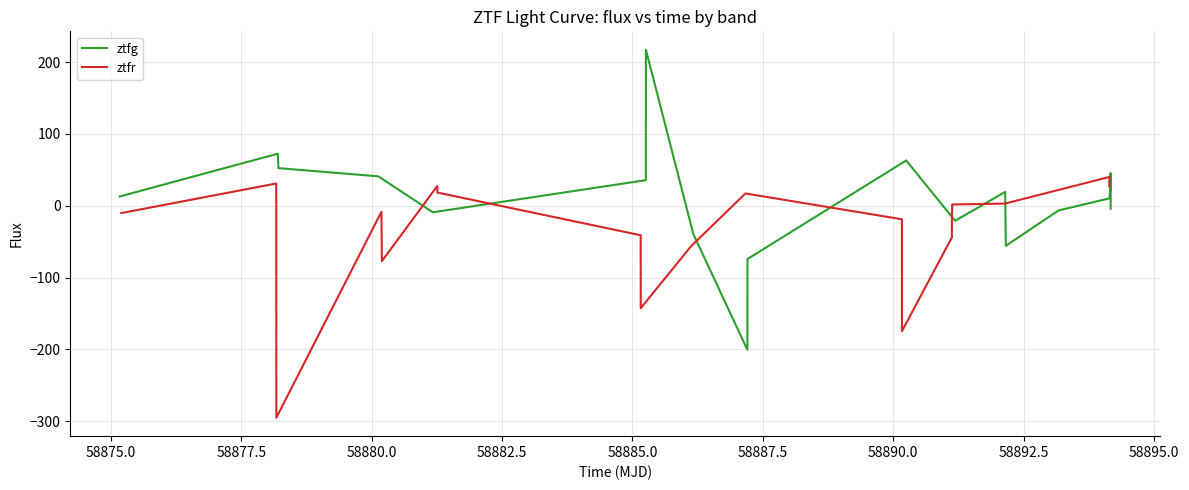

What is the maximum value for ztfr?

40.1